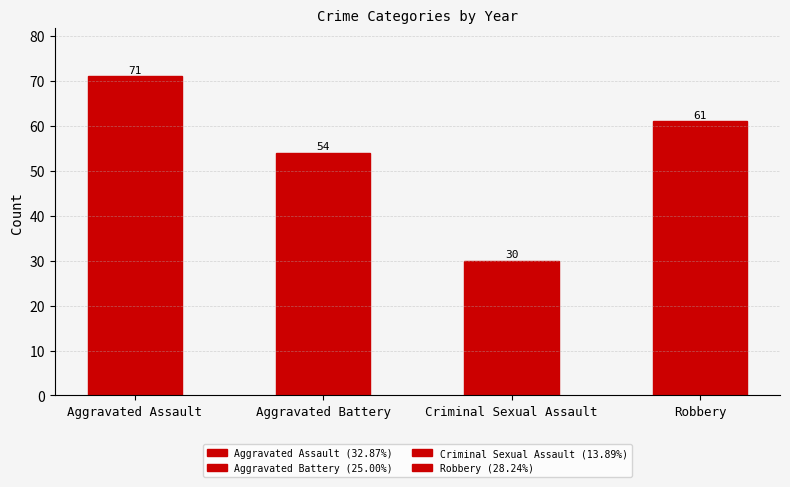

Which has a higher value, Aggravated Battery or Aggravated Assault?

Aggravated Assault